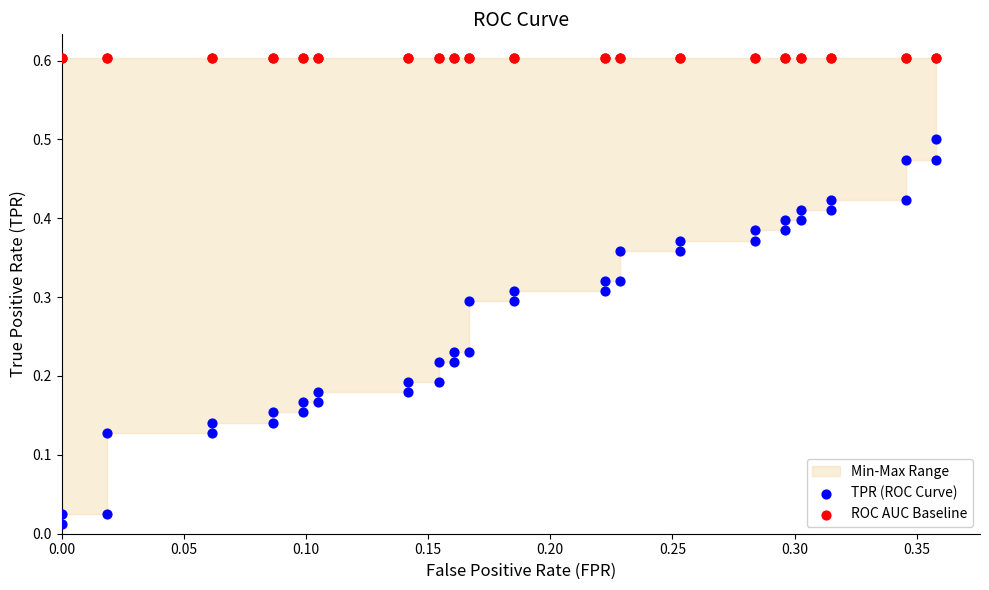

Which series reaches the minimum Y coordinate?

TPR (ROC Curve)